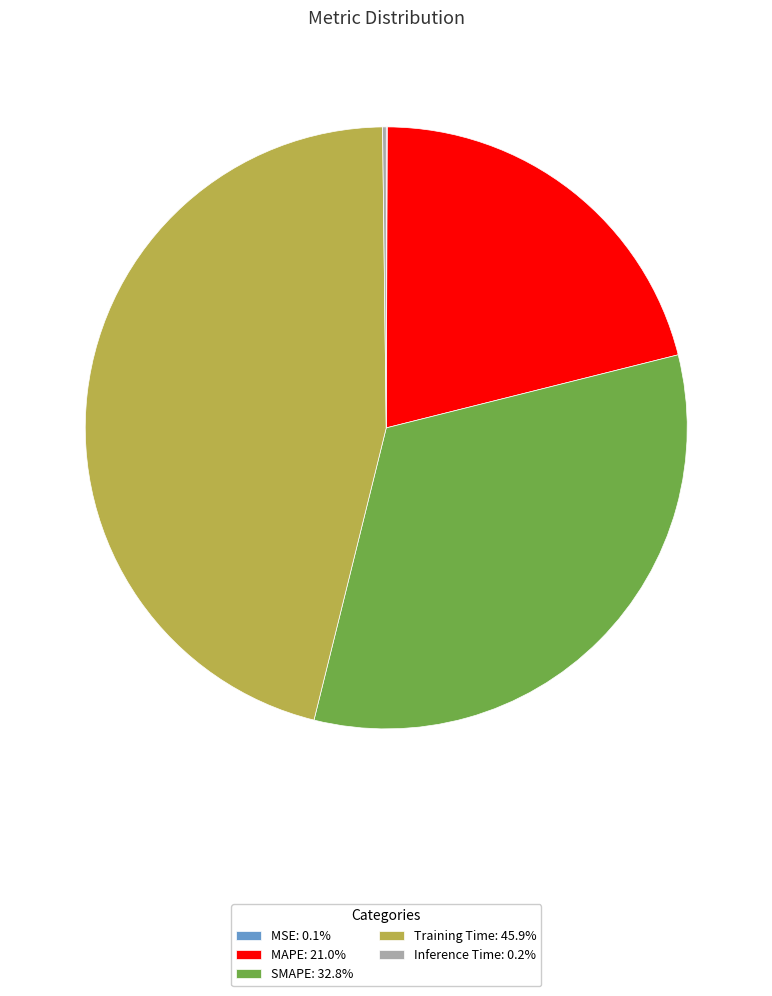

Do Training Time: 45.9% and SMAPE: 32.8% together represent more than half of the pie?

Yes